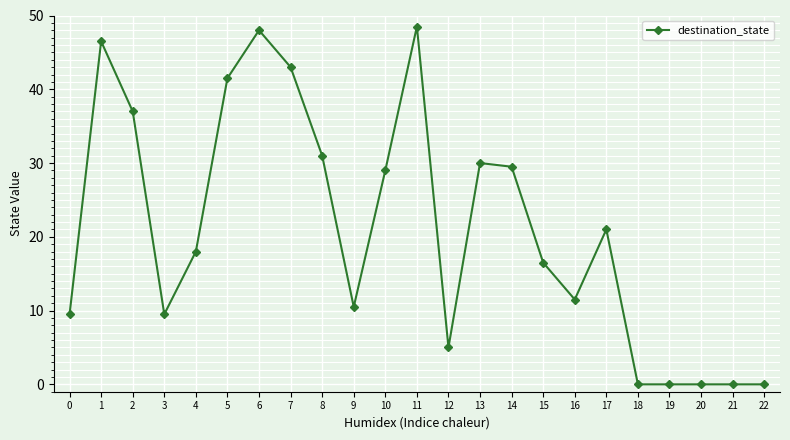

Is it true that the value at 0 is 4.4?

False